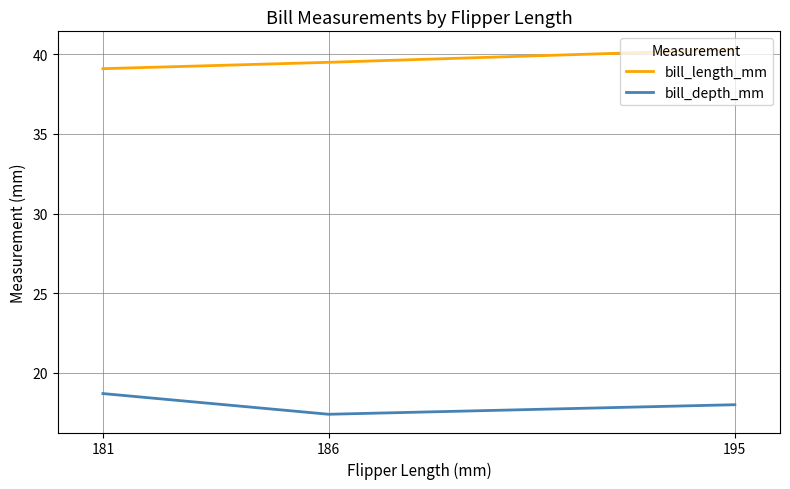

What is the smallest value displayed?

17.4